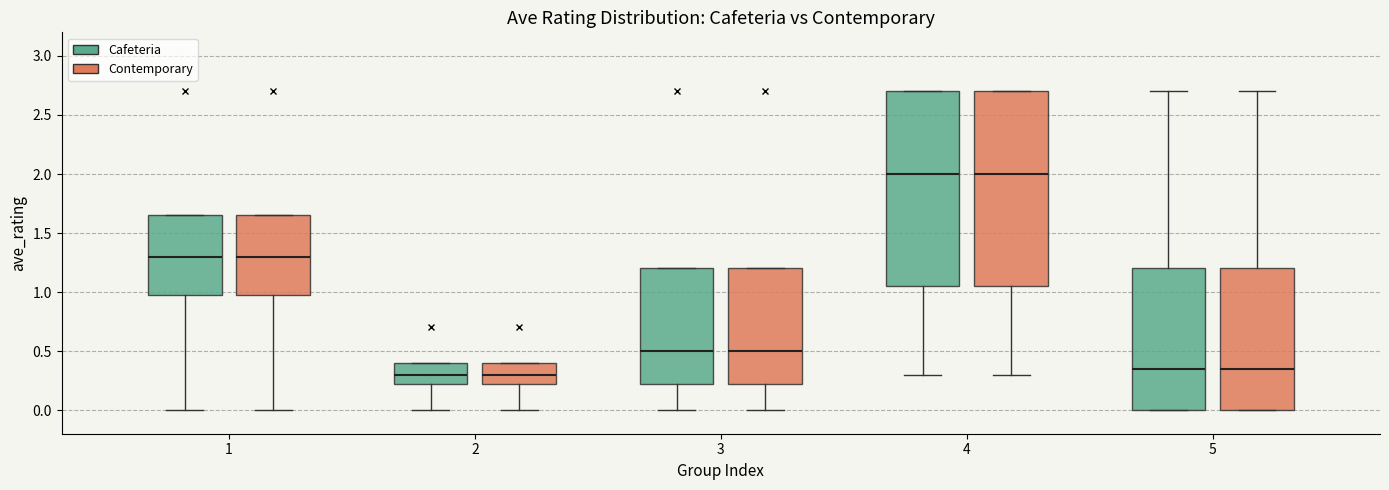

Where does the median line of the box for 2 (Contemporary) sit on the y-axis? The values are not printed on the chart, so give them approximately, as read against the axis.

0.30